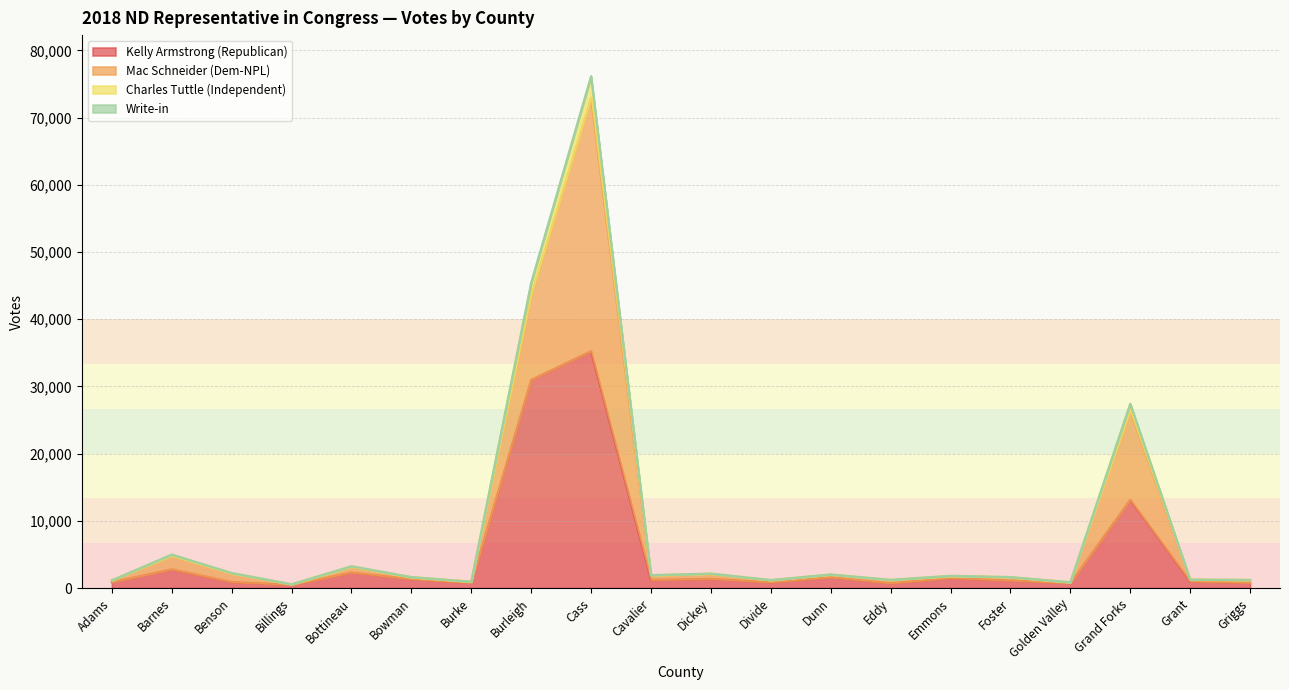

At which label does Write-in first exceed 1822?

Barnes